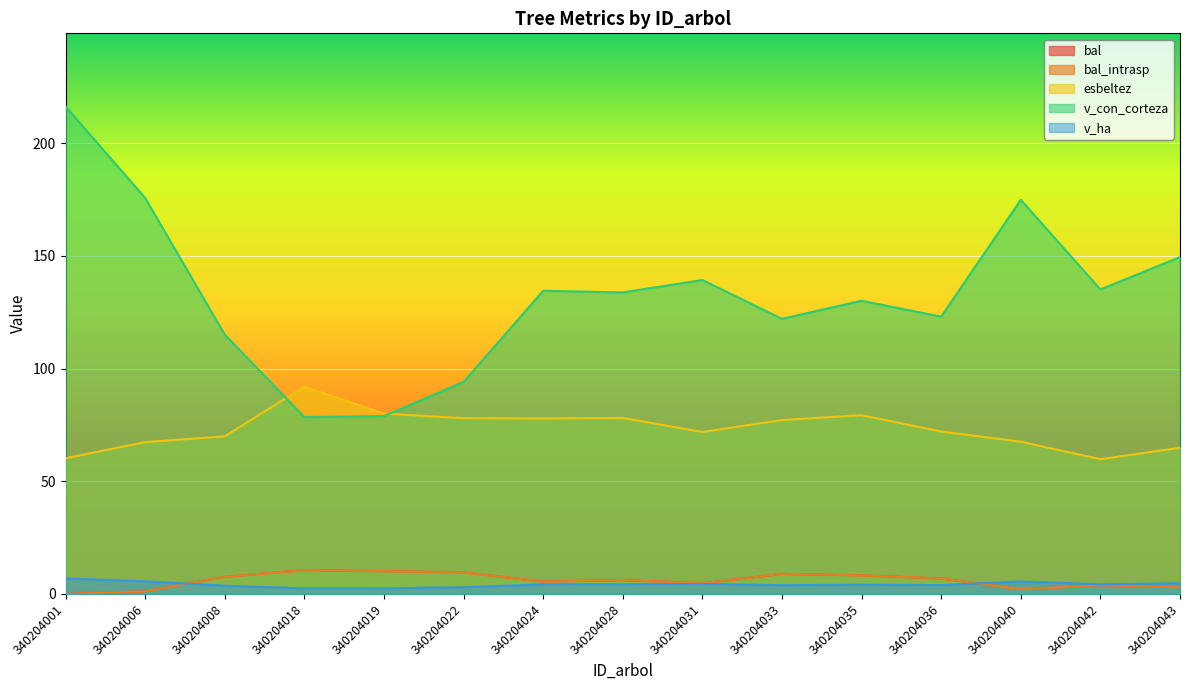

Which series has the widest spread of values?

v_con_corteza